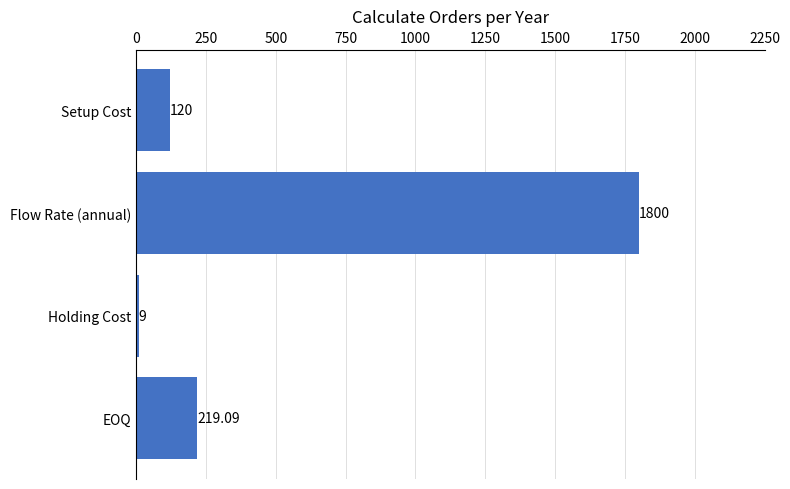

What is the average value?

537.0